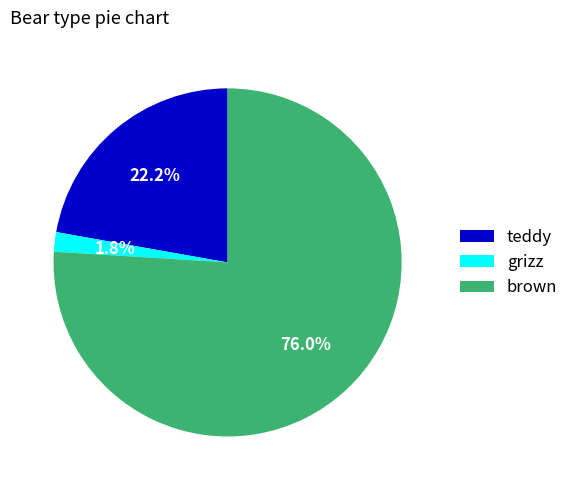

Combined, do brown and grizz account for over 50%?

Yes